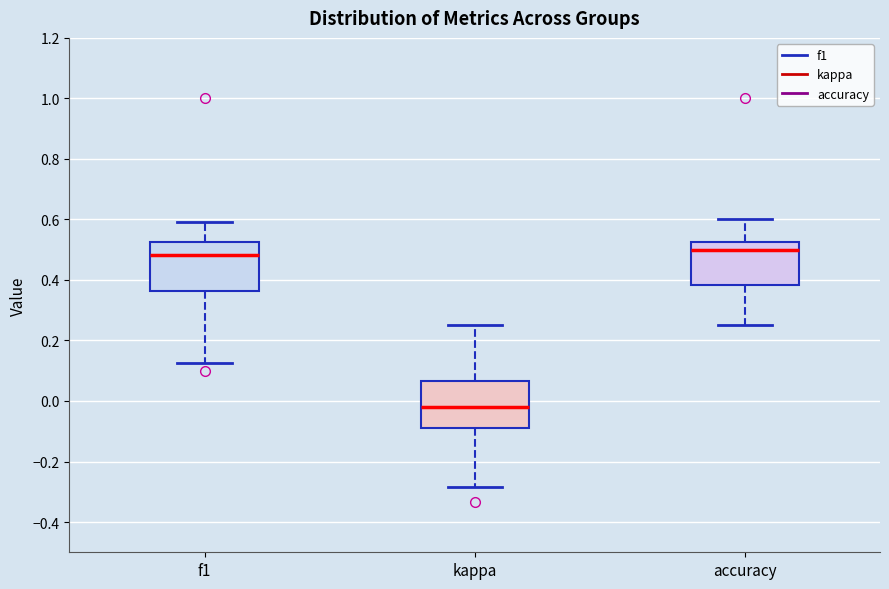

Reading left to right, read every box against the y-axis: the position of its median line, the range the box covers, and the ends of its whiskers. The values are not printed on the chart, so give them approximately, as read against the axis.

f1: median 0.48, box 0.36 to 0.52, whiskers 0.12 to 0.60
kappa: median -0.02, box -0.08 to 0.06, whiskers -0.28 to 0.26
accuracy: median 0.50, box 0.38 to 0.52, whiskers 0.26 to 0.60